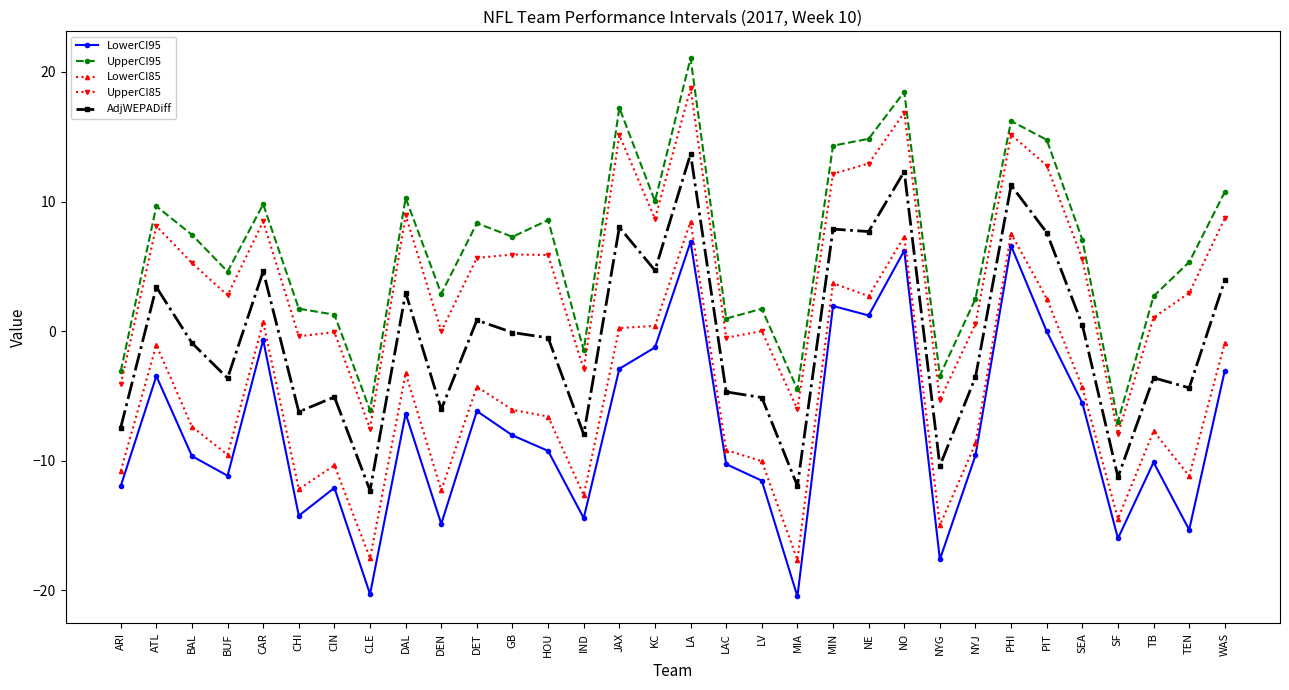

What is the difference between the LowerCI85 values at NE and DET?

7.0